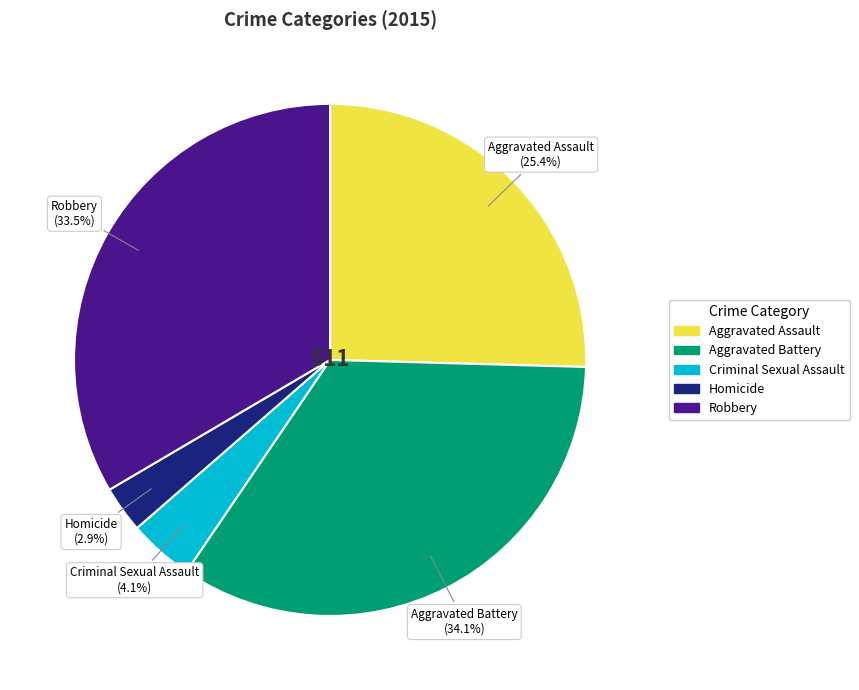

To the nearest percent, what is the combined percentage of Aggravated Assault and Homicide?

28%